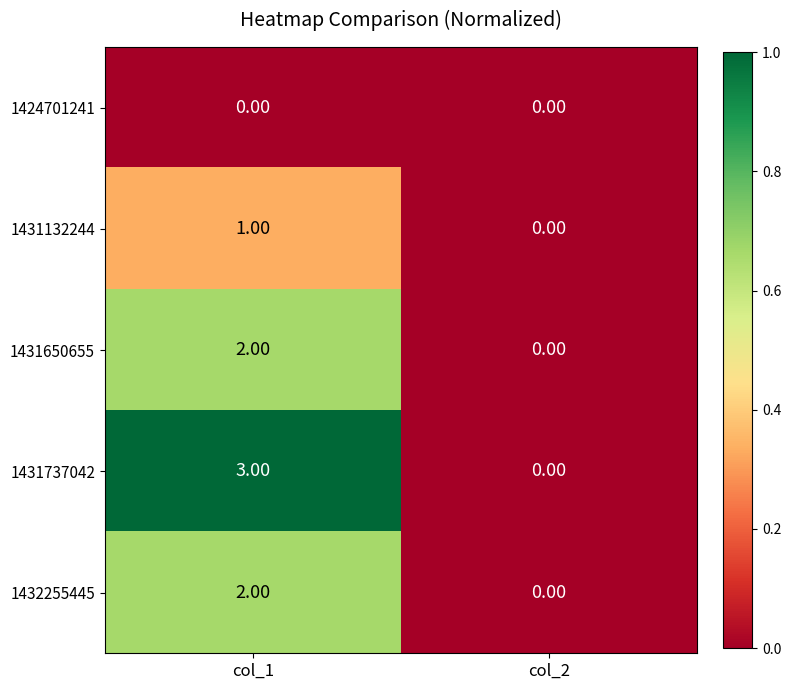

Which series has the largest range (max minus min)?

1431737042